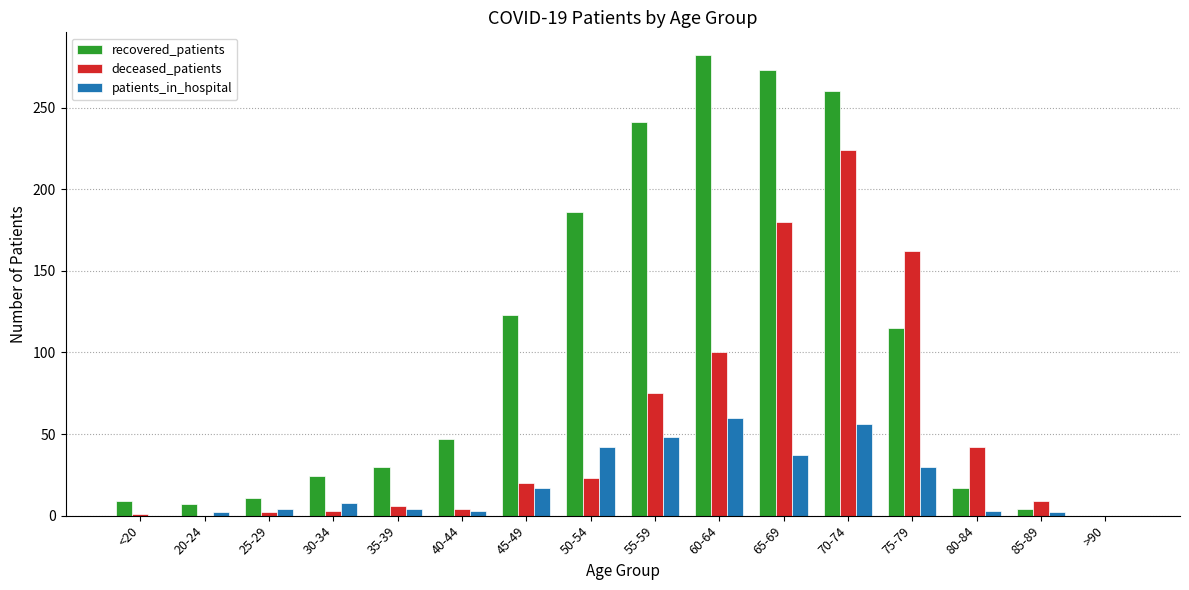

What is the highest value of the patients_in_hospital series?

60